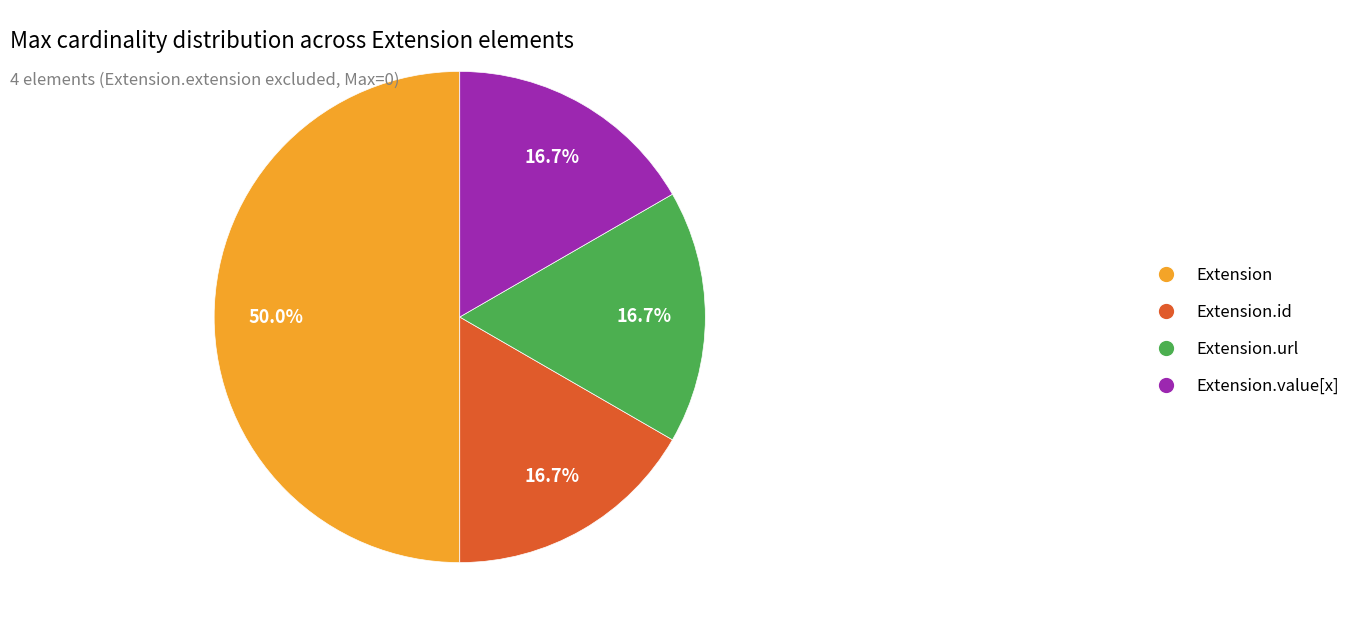

What is the largest slice in the pie chart?

Extension